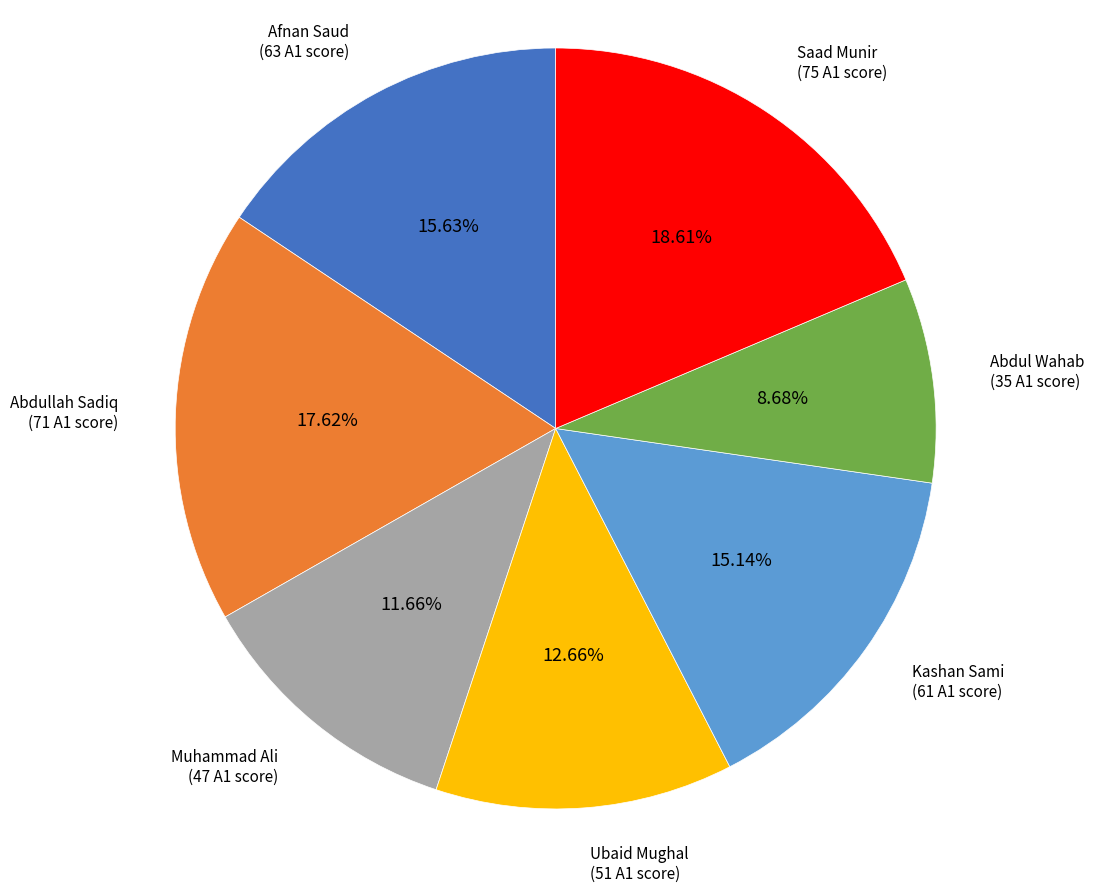

To the nearest percent, what portion does Saad Munir represent?

19%